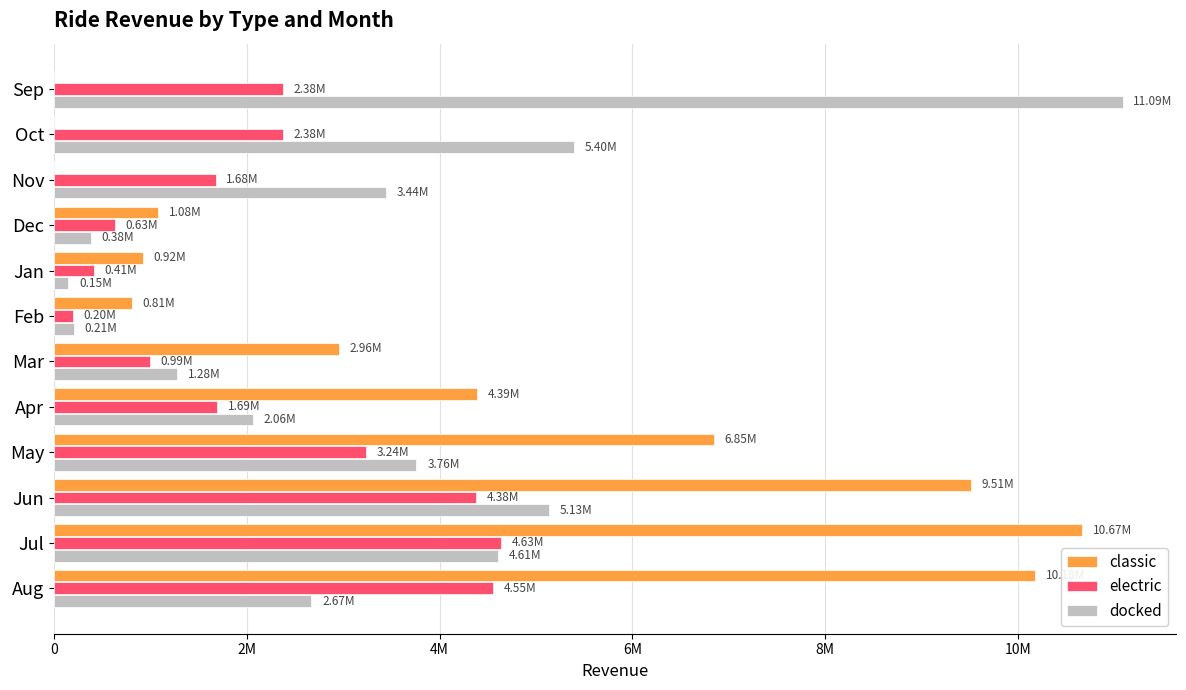

What is the label of the 1st bar from the right?

Aug